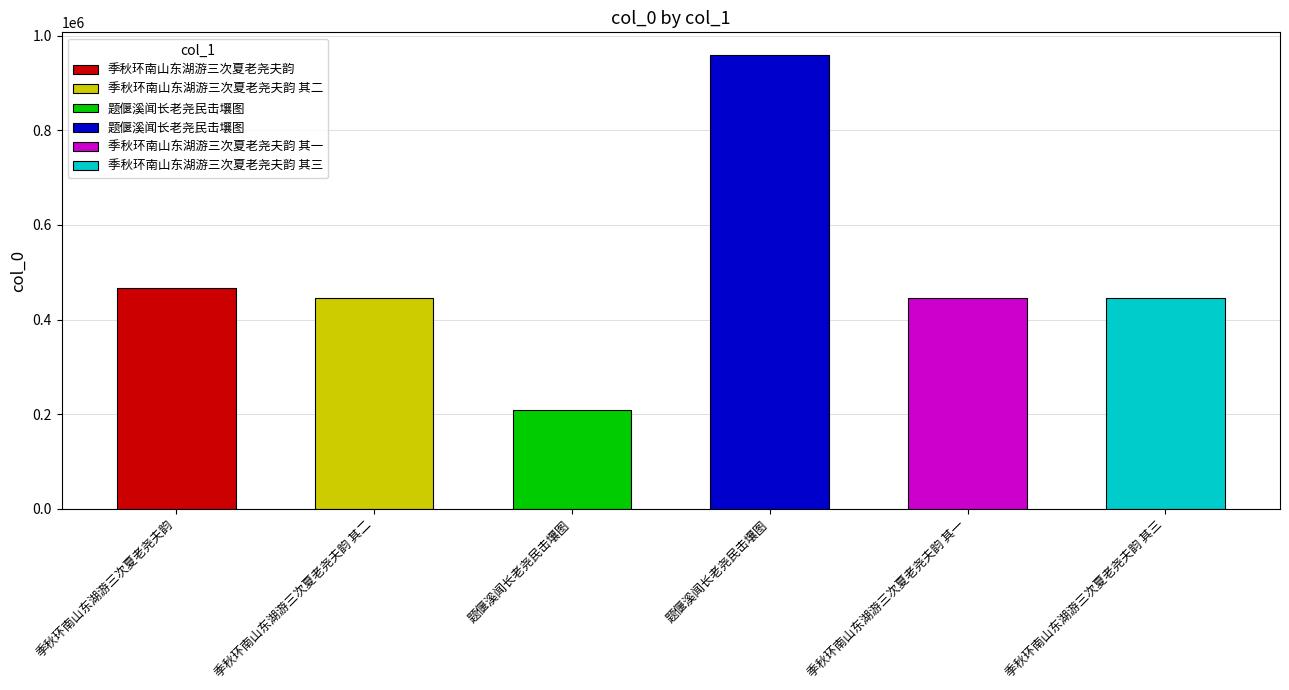

Rank the categories by value from lowest to highest.

题偃溪闻长老尧民击壤图, 季秋环南山东湖游三次夏老尧夫韵 其一, 季秋环南山东湖游三次夏老尧夫韵 其二, 季秋环南山东湖游三次夏老尧夫韵 其三, 季秋环南山东湖游三次夏老尧夫韵, 题偃溪闻长老尧民击壤图